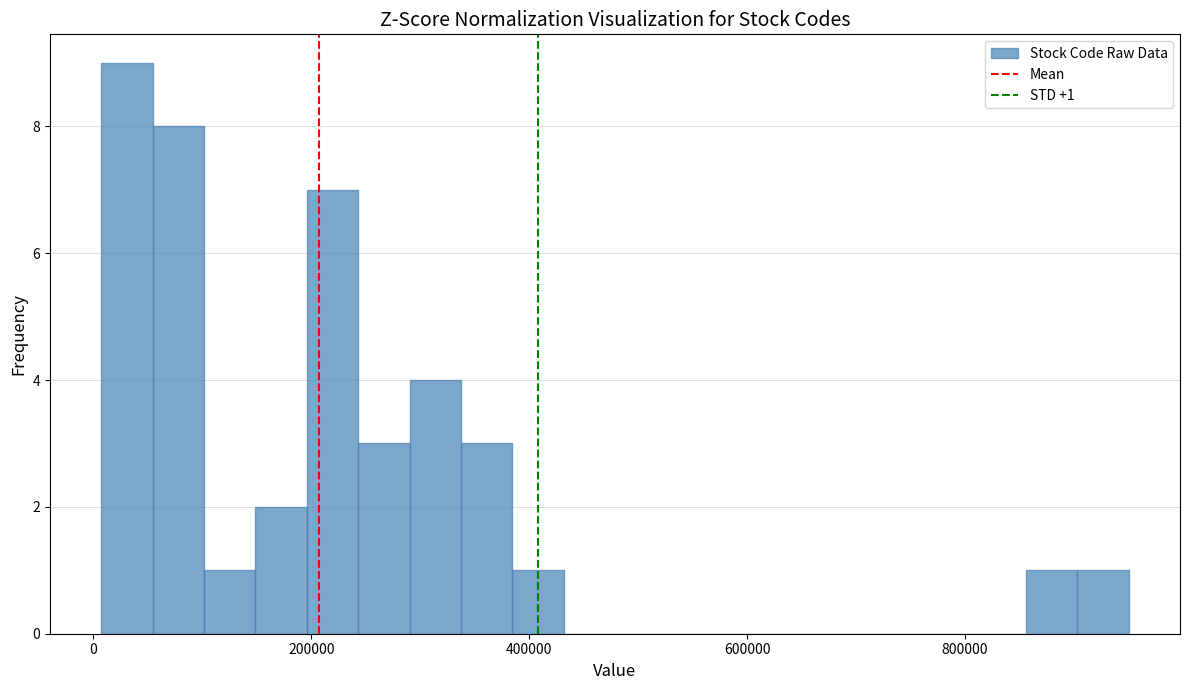

Around what value on the x-axis is the tallest bar? Give the approximate position of its centre, as read against the axis.

40000